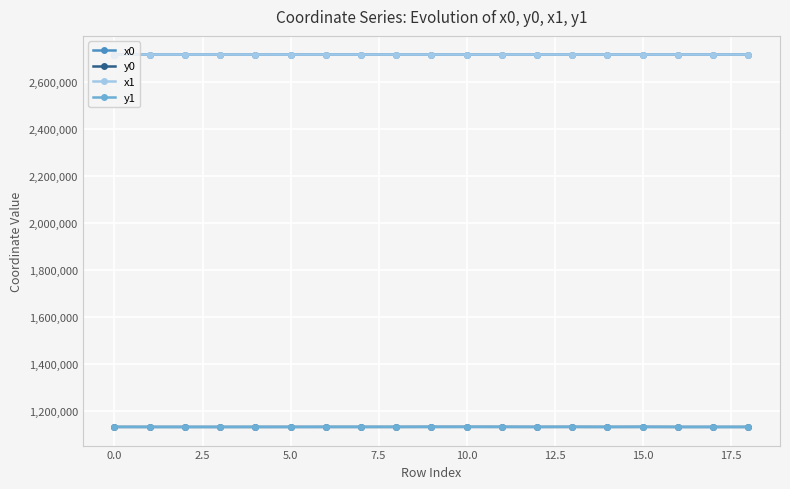

What is the maximum value for x0?

2718178.7